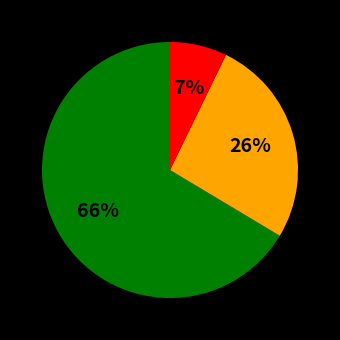

Does any single category account for the majority?

Yes